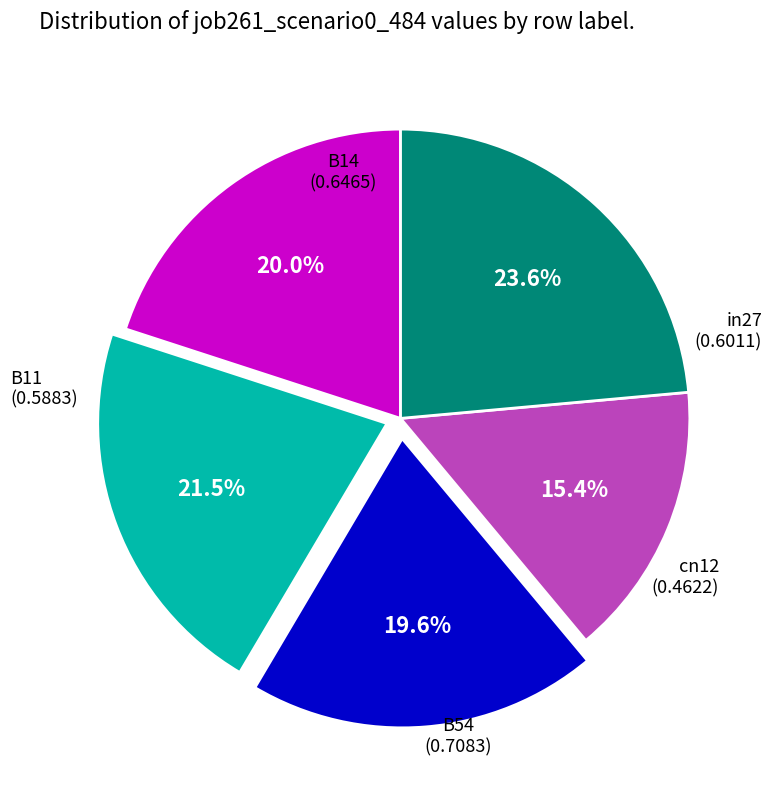

Is there a majority slice in this chart?

No